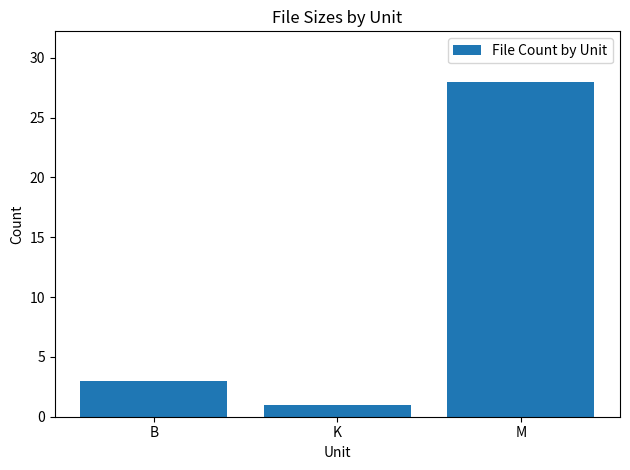

Which category has the highest value across all series?

M